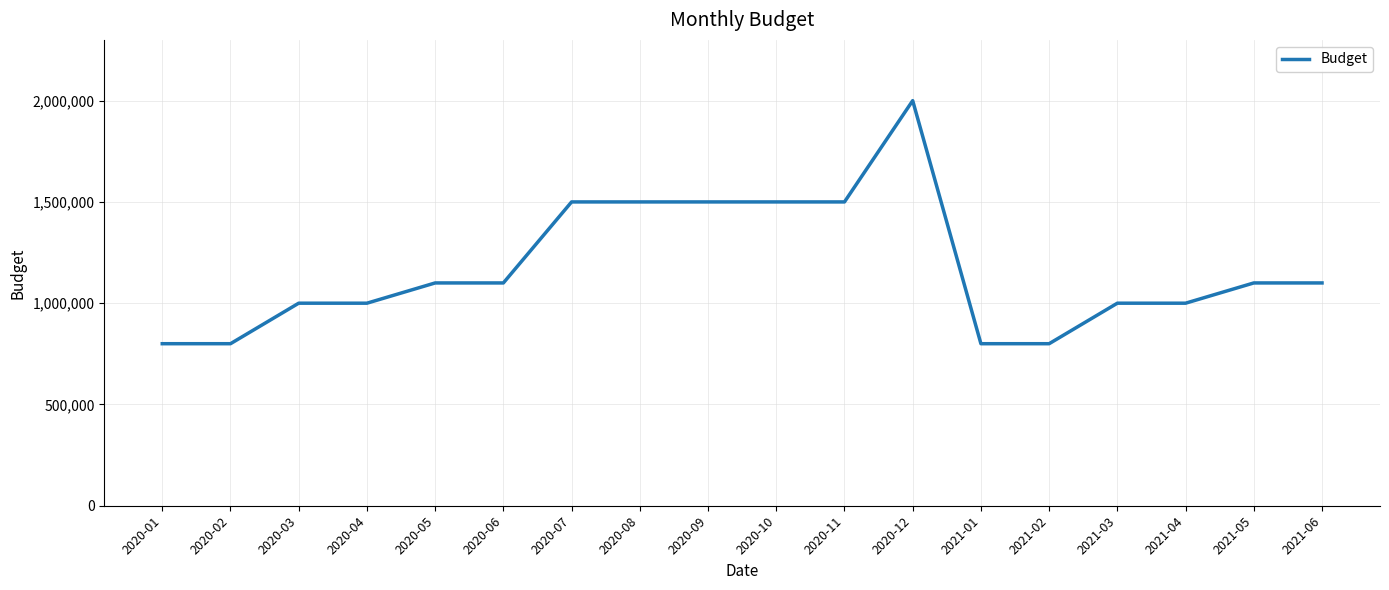

Reading right to left, extract all data points from this chart.

1100000	1100000	1000000	1000000	800000	800000	2000000	1500000	1500000	1500000	1500000	1500000	1100000	1100000	1000000	1000000	800000	800000